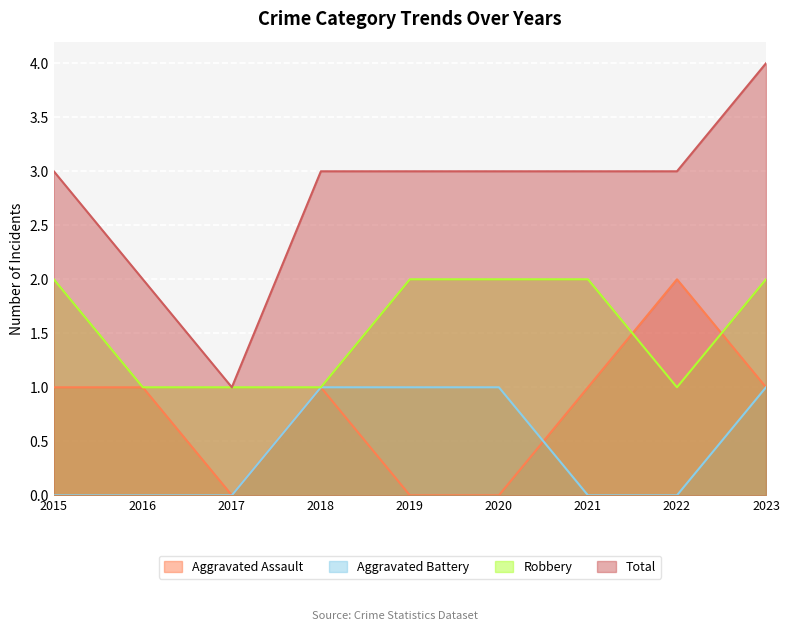

How many distinct data groups are displayed?

4